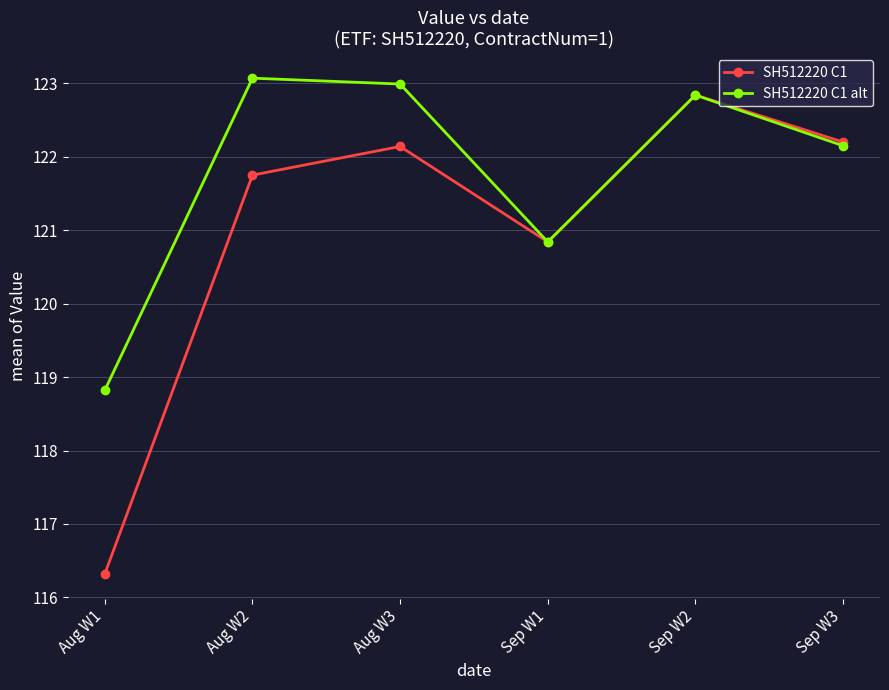

What is the label of the 4th point from the right?

Aug W3